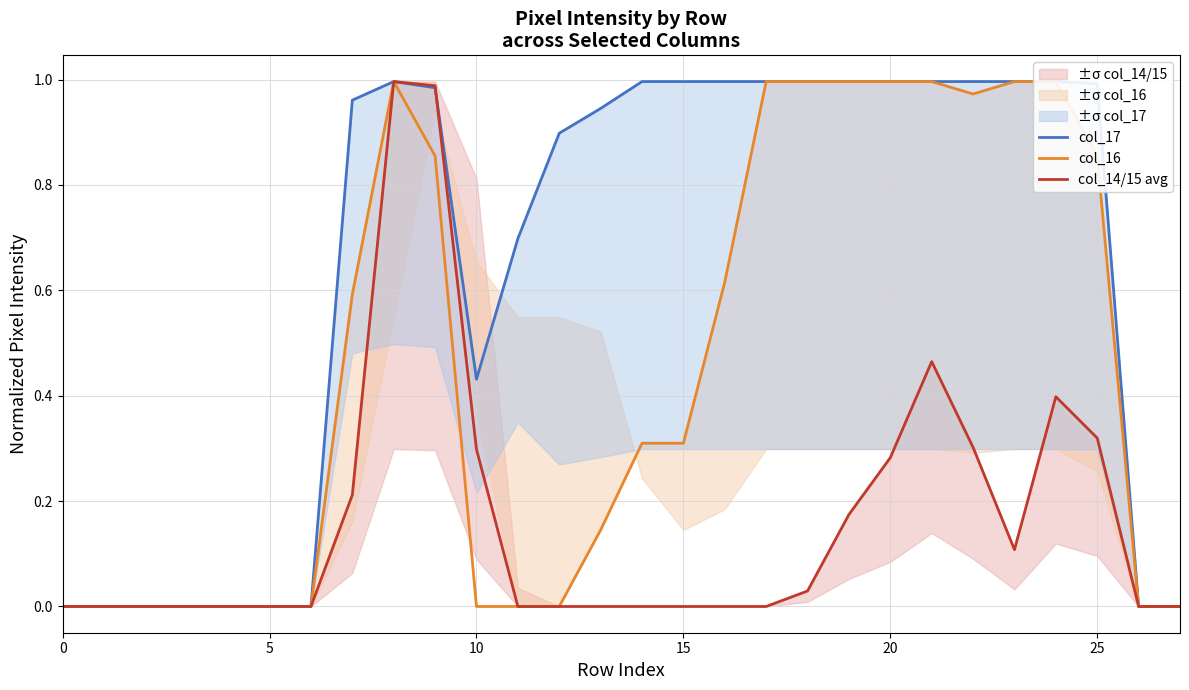

True or false: col_17 and col_16 intersect in this chart.

False